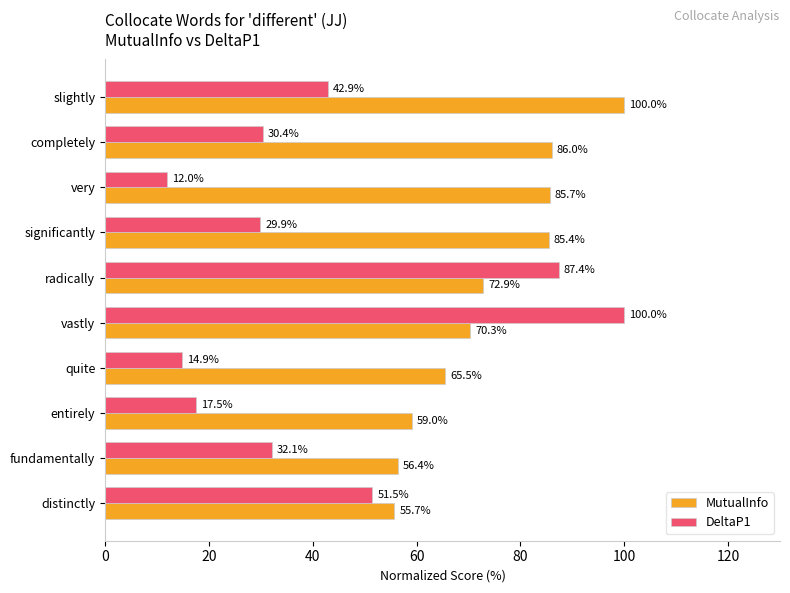

What is the greatest value displayed?

100.0